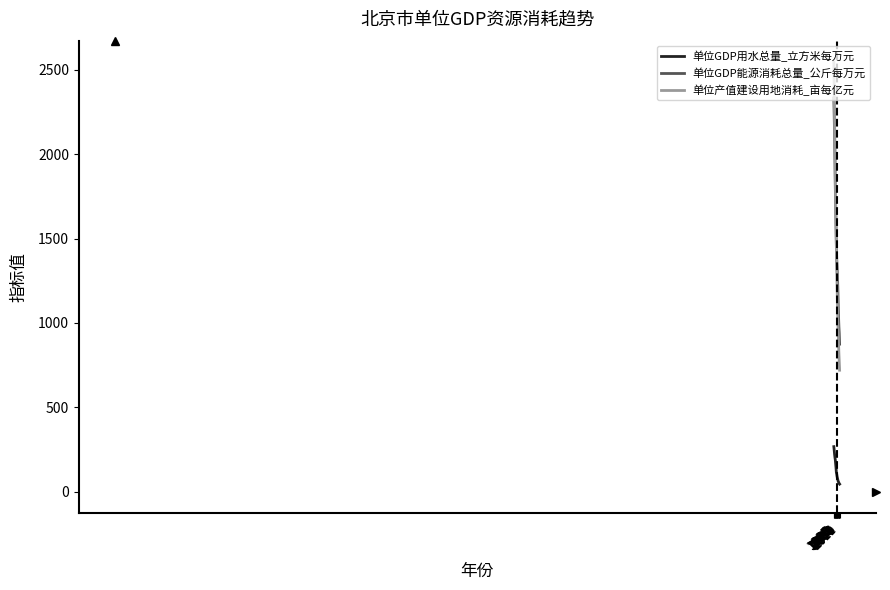

The 单位GDP能源消耗总量_公斤每万元 series shows 1975.0 at 1998. True or false?

True